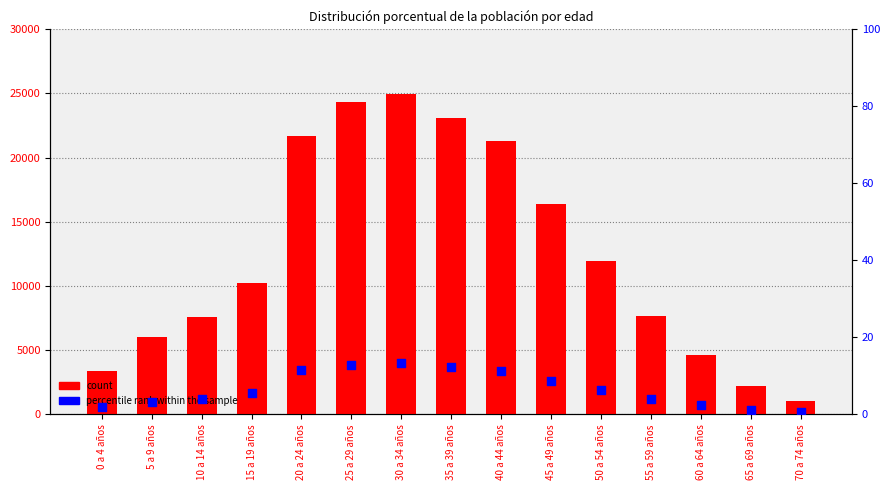

Is the value of percentile rank within the sample at 60 a 64 años greater than the value of count at 55 a 59 años?

No